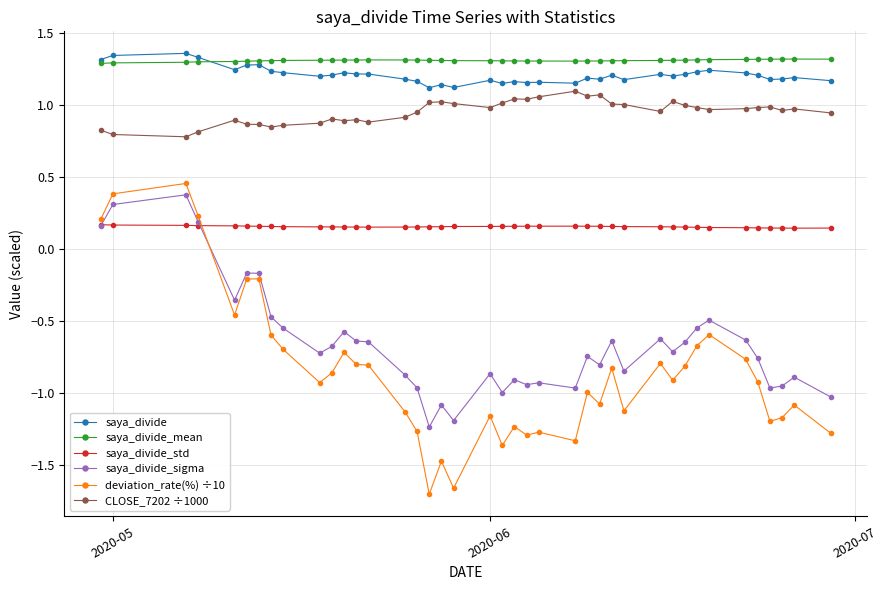

Which series has the largest range (max minus min)?

deviation_rate(%) ÷10